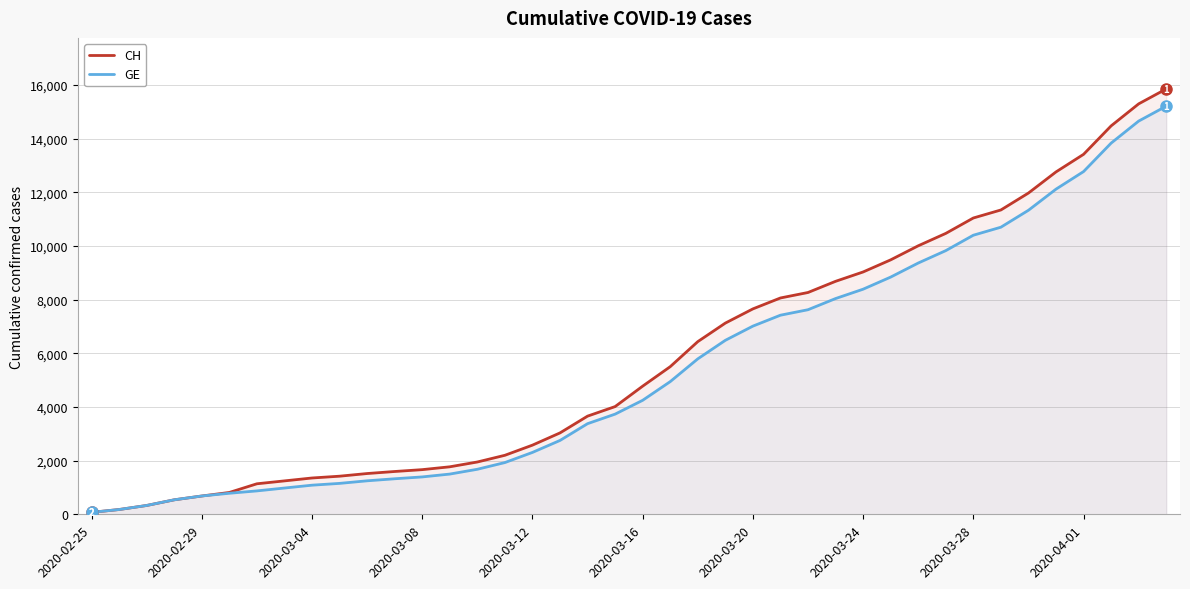

What is the difference between the maximum and minimum values in the GE series?

15135